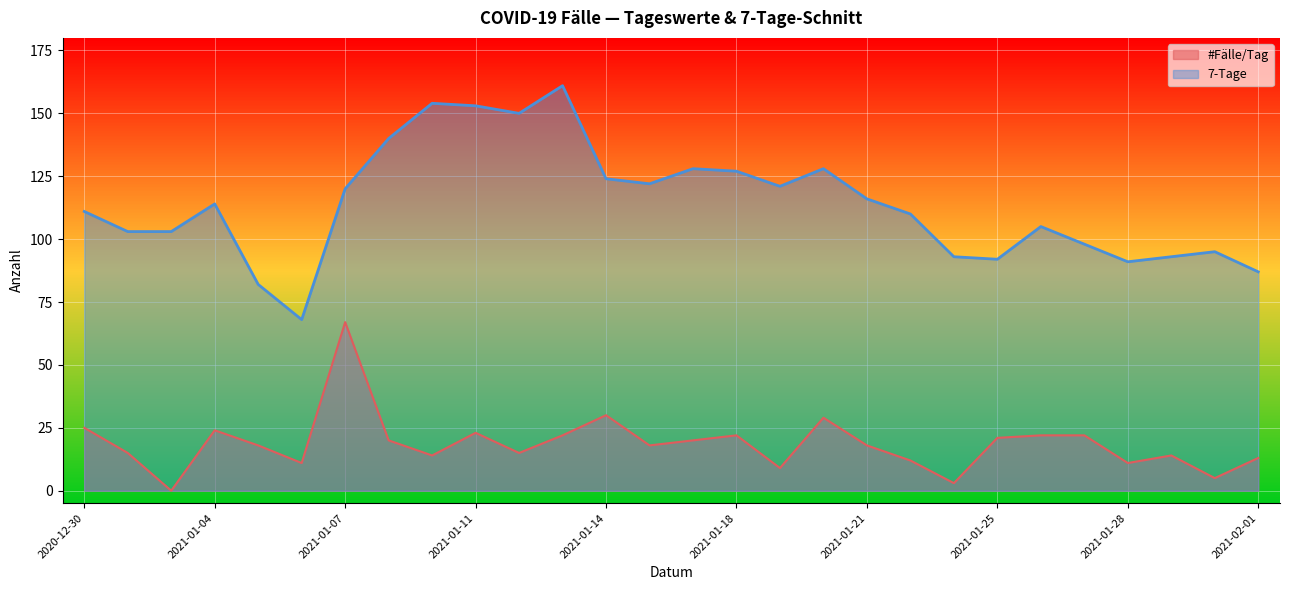

True or false: #Fälle/Tag and 7-Tage cross at least once.

False